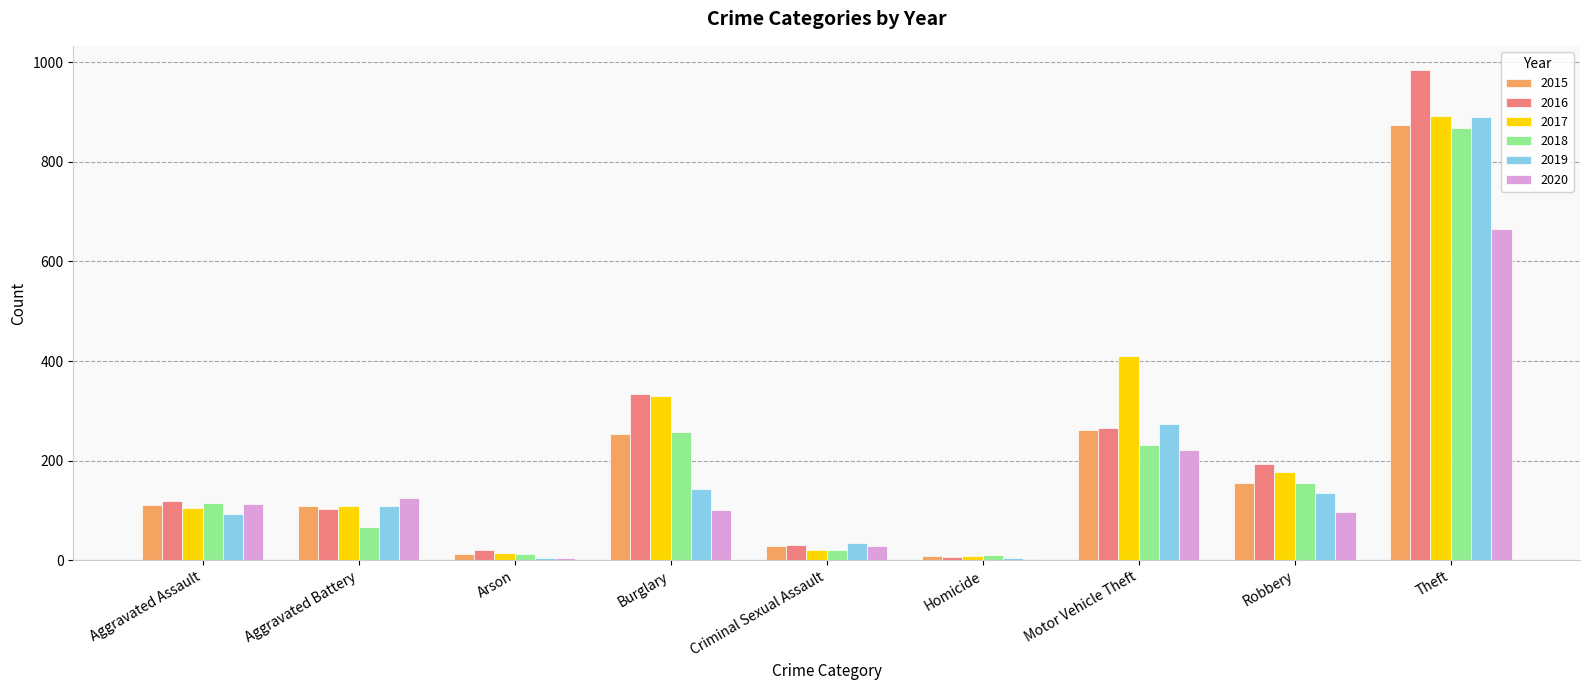

At which category is the sum across all series the highest?

Theft